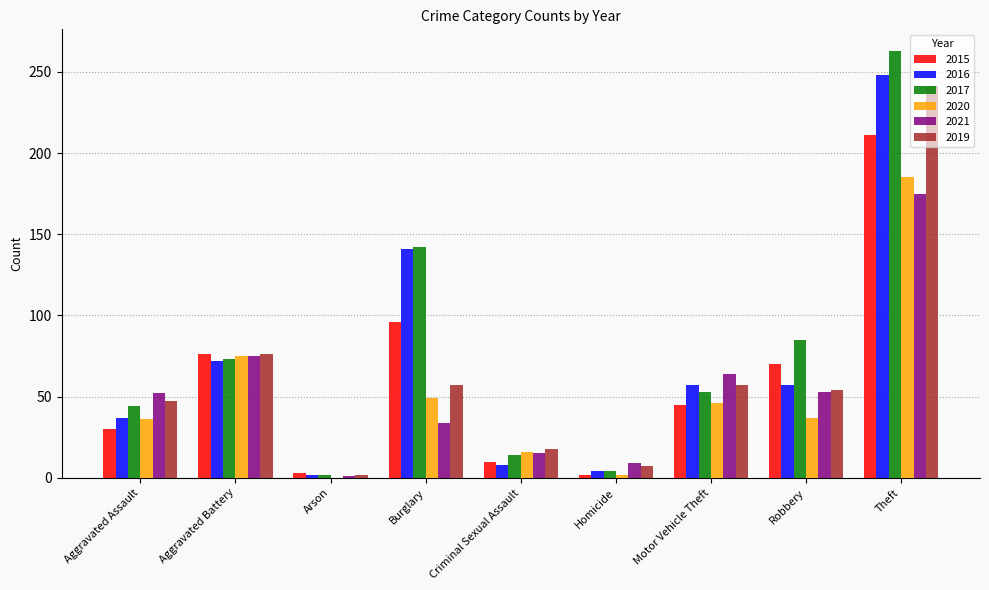

What is the total value across all series at Theft?

1323